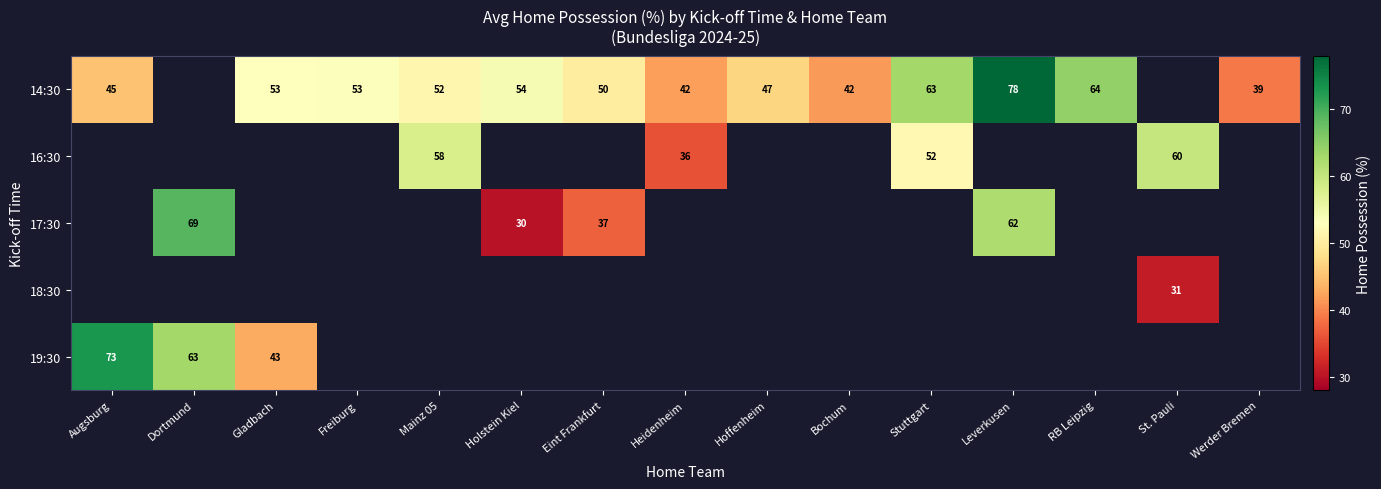

What is the sum of the 14:30 values at Leverkusen and Mainz 05?

130